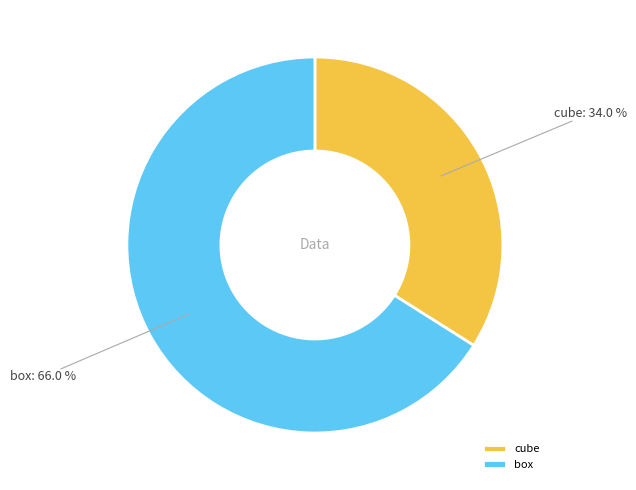

To the nearest percent, what portion does cube represent?

34%